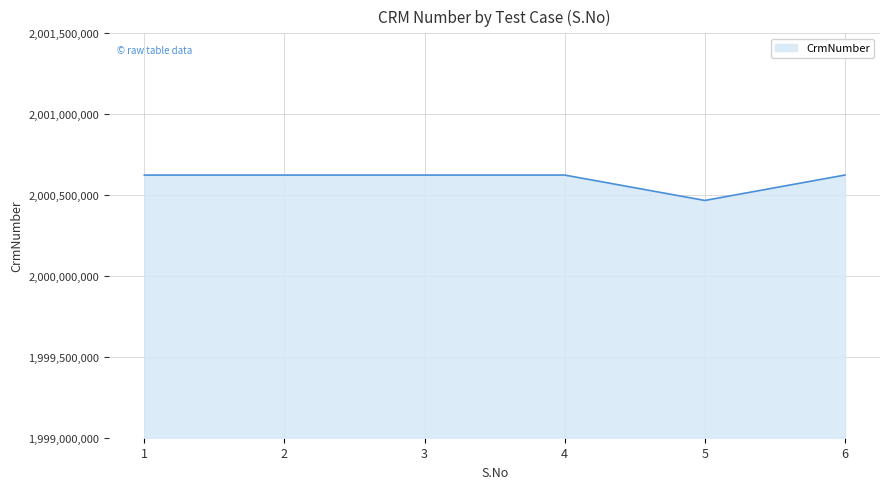

Is it true that the value at 3 is 2000623746?

True